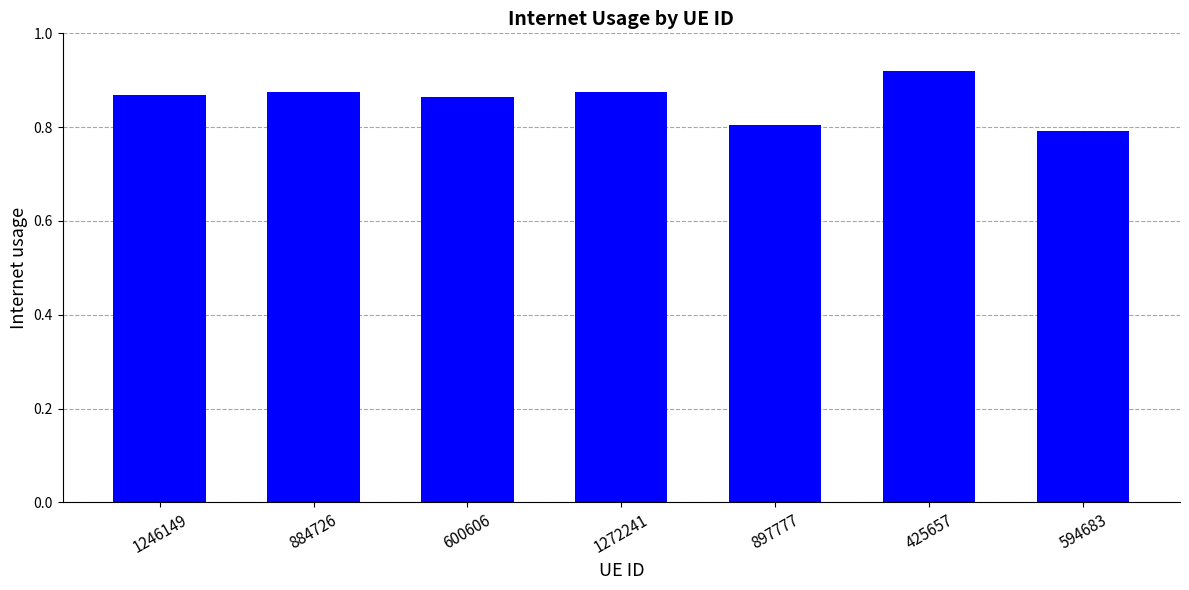

Is it true that the value at 897777 is 0.6?

False